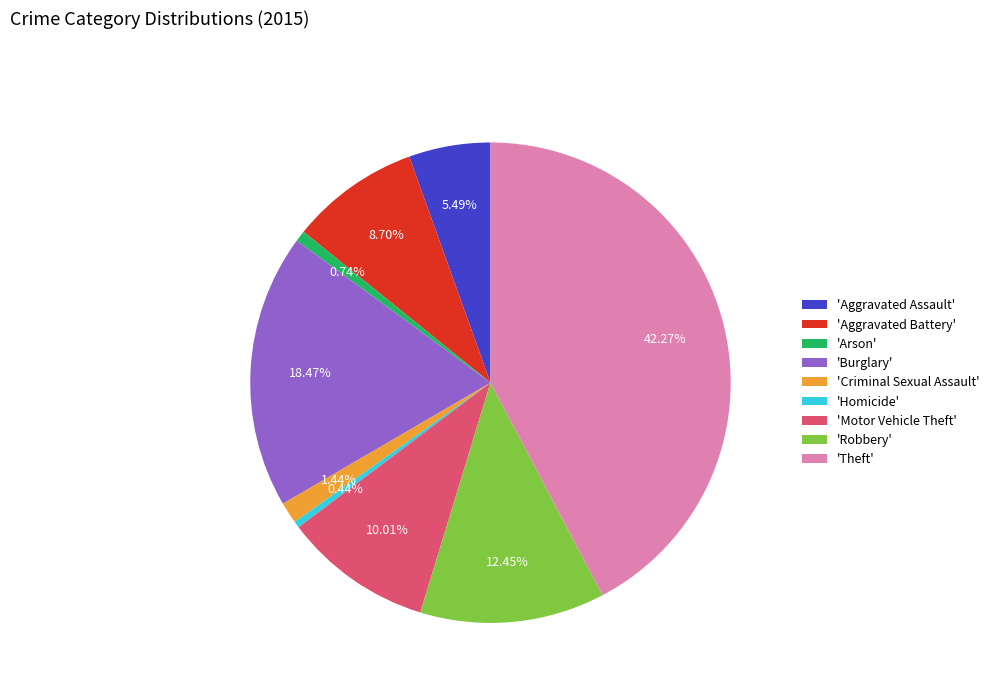

What is the largest slice in the pie chart?

'Theft'